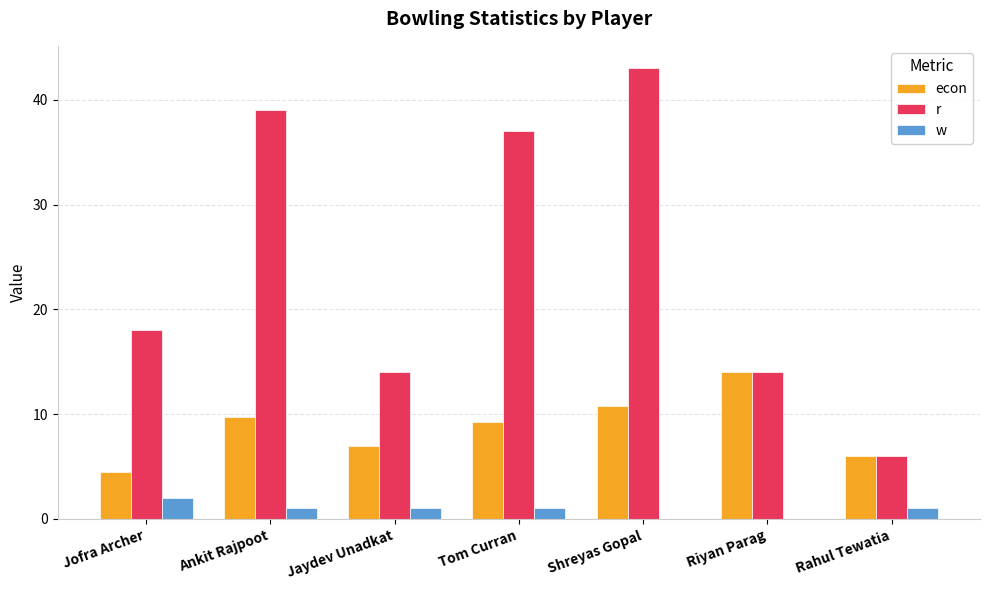

Read the econ value at Riyan Parag.

14.0